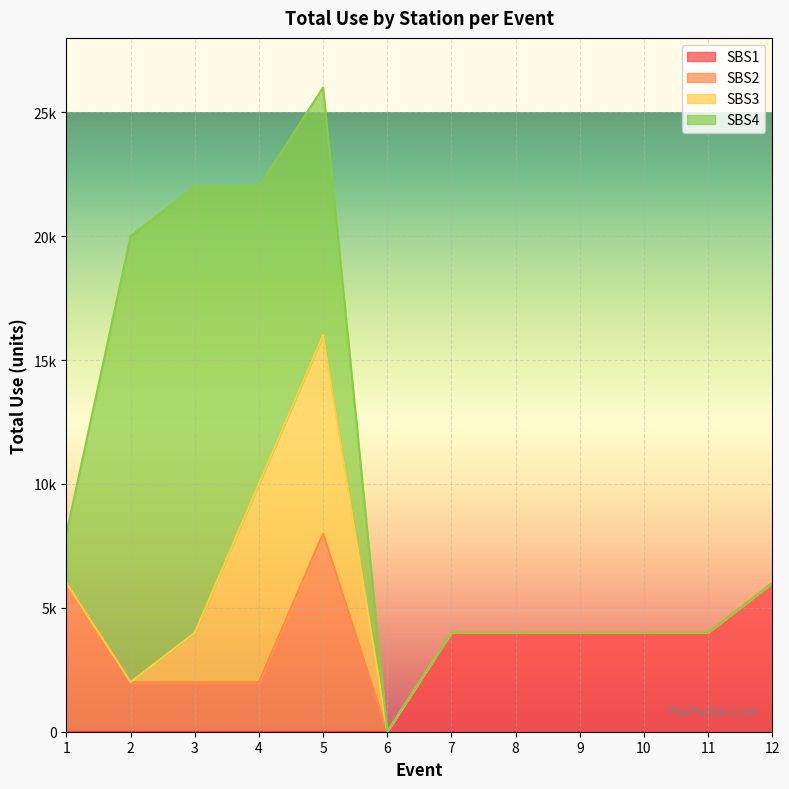

At which label is SBS1 closest to 3000?

7